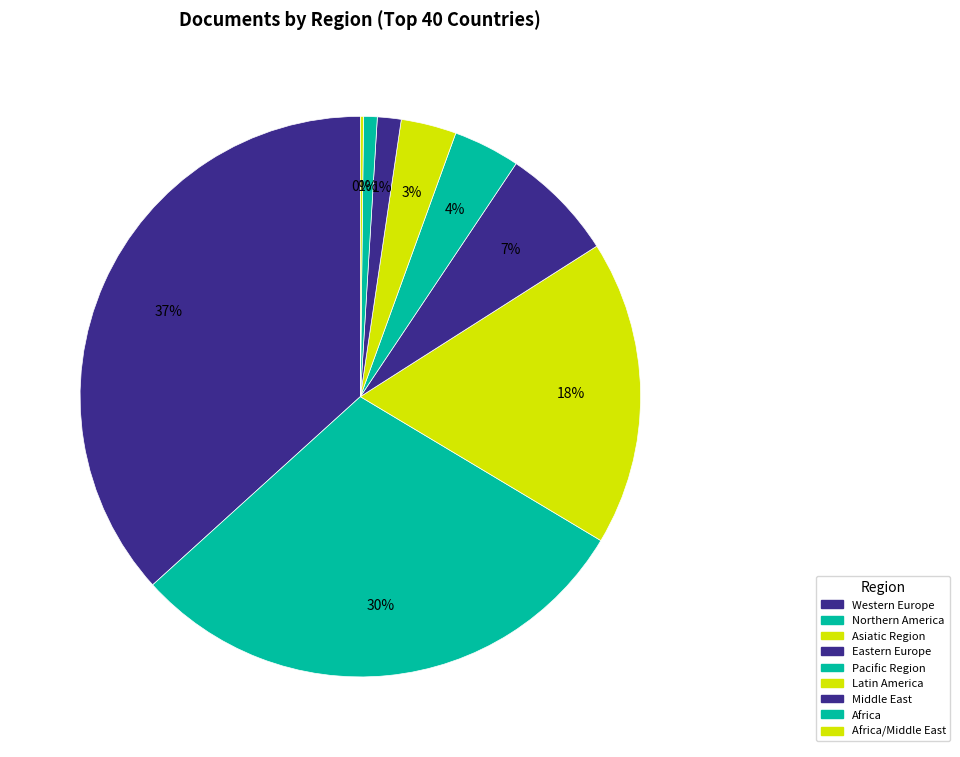

Which slice is the largest?

Western Europe